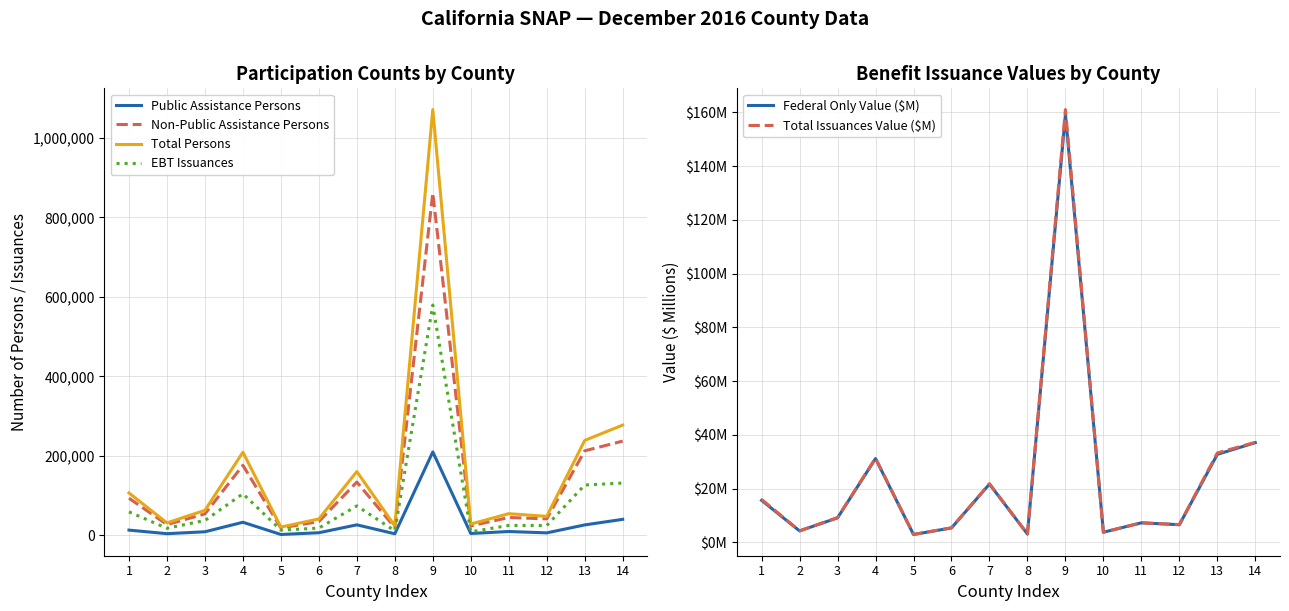

How many interior local valleys does the Non-Public Assistance Persons series have?

5